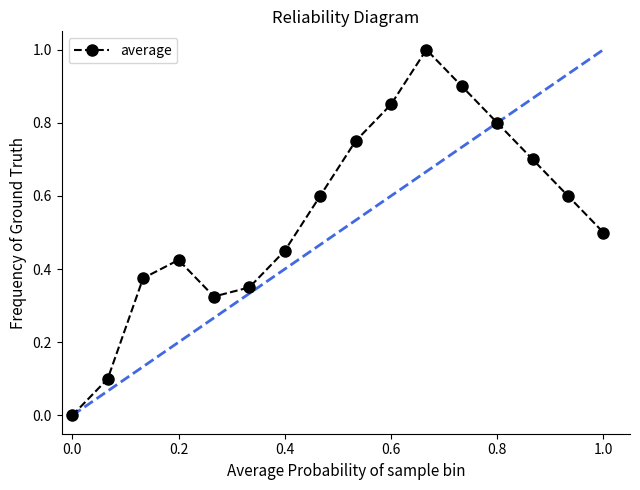

What is the sum of all values?

8.7